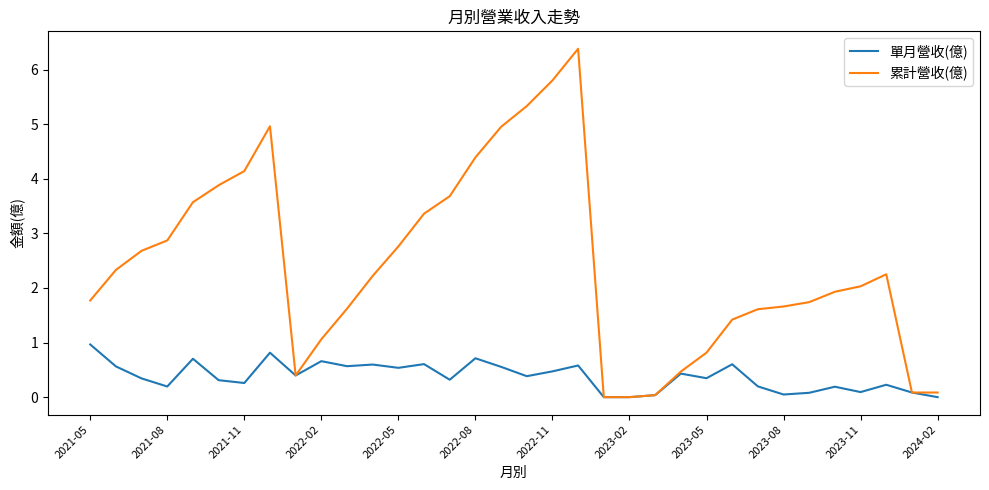

How many categories are shown in the chart?

34